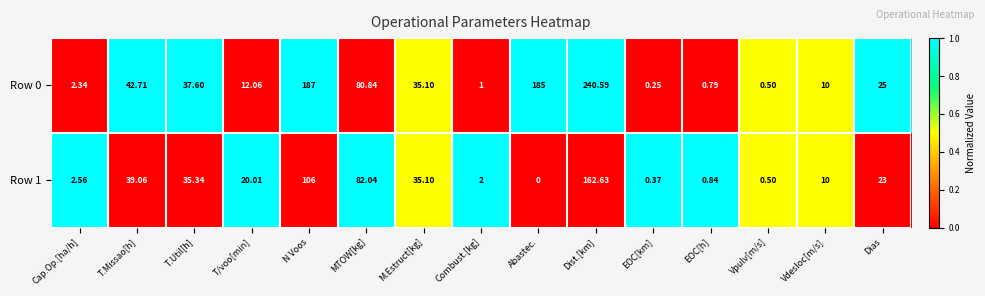

Rank the categories by Row 1 value from highest to lowest.

Dist.[km], N Voos, MTOW[kg], T.Missao[h], T.Util[h], M.Estruct[kg], Dias, T/voo[min], Vdesloc[m/s], Cap.Op.[ha/h], Combust.[kg], EOC[h], Vpulv[m/s], EOC[km], Abastec.